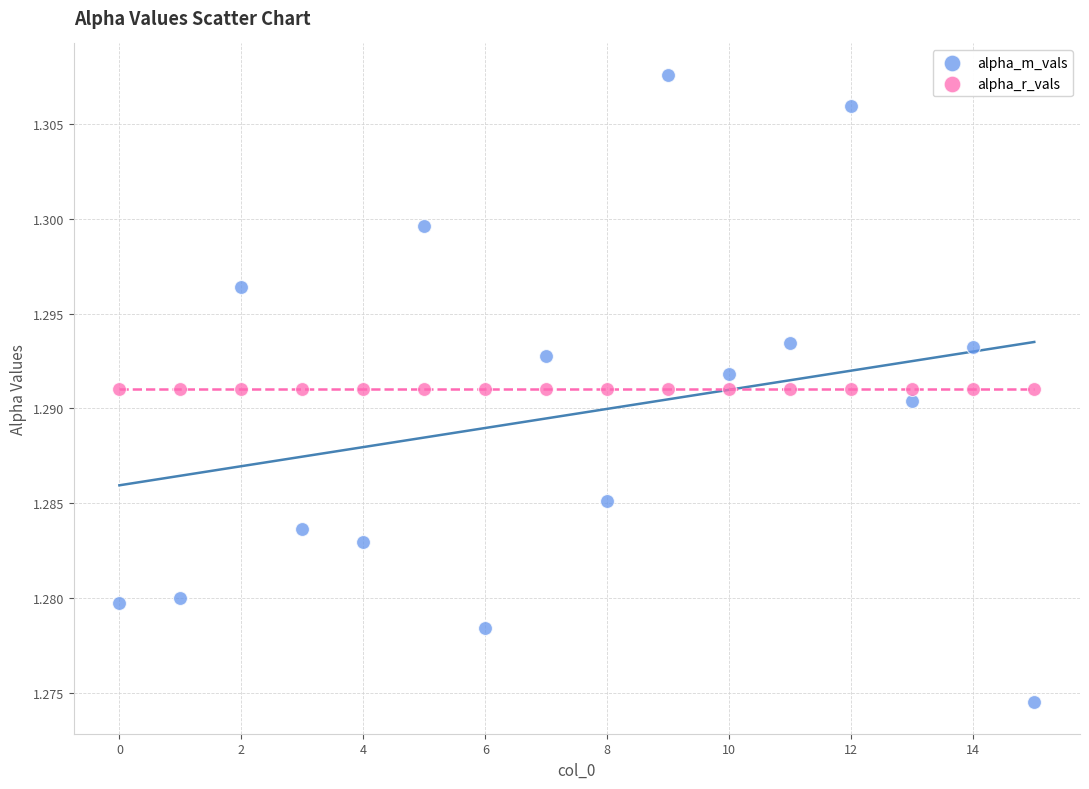

Which series reaches the maximum Y coordinate?

alpha_m_vals